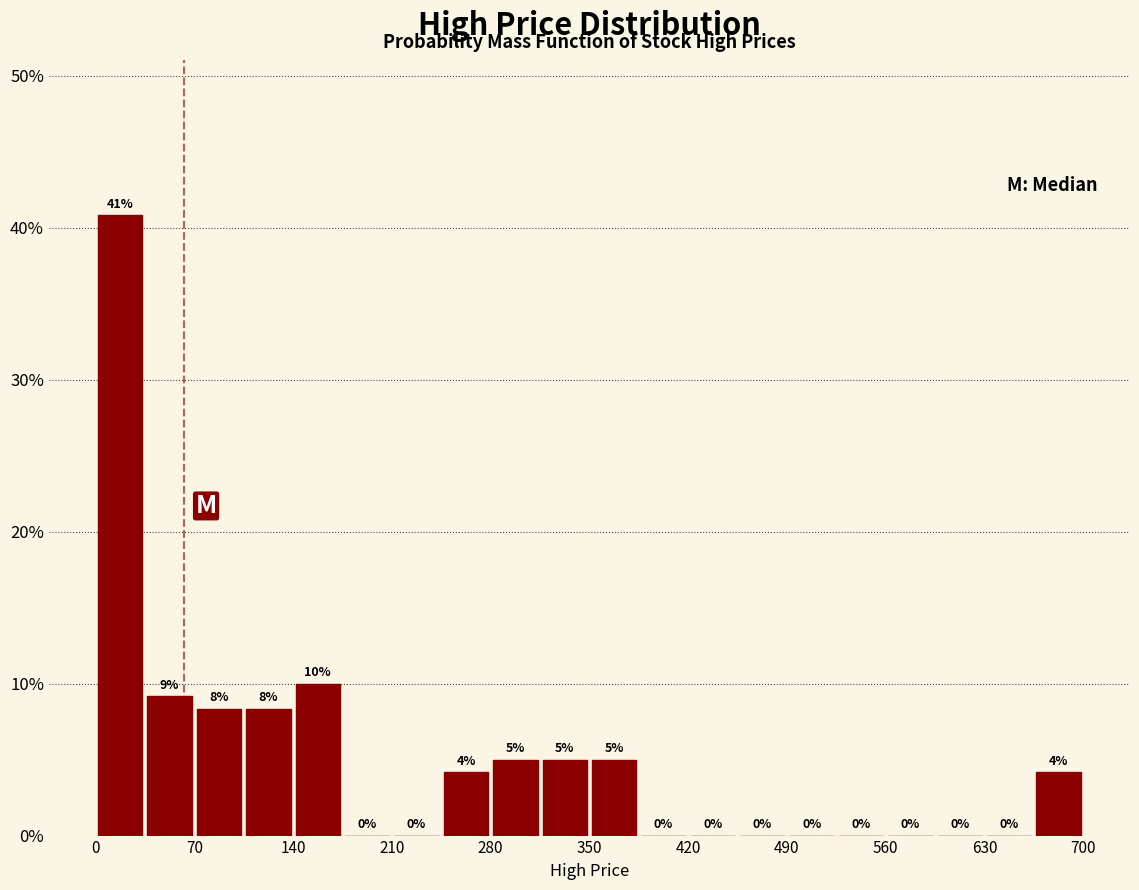

Around what value on the x-axis is the tallest bar? Give the approximate position of its centre, as read against the axis.

20